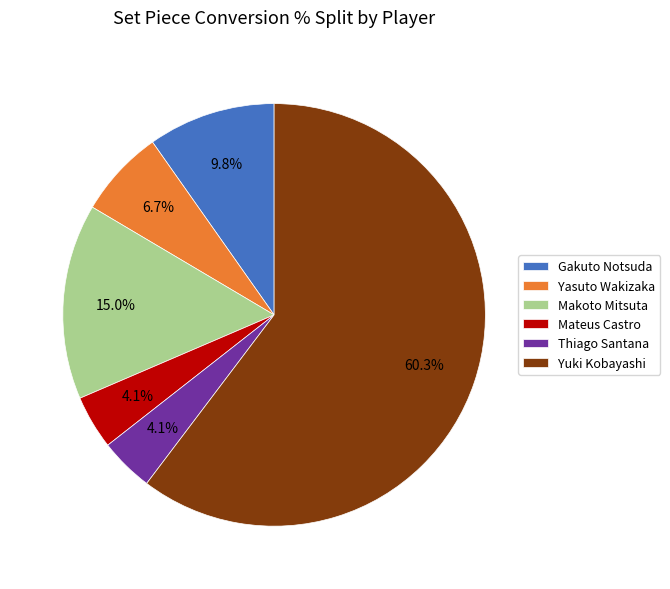

Which category has the biggest portion of the pie?

Yuki Kobayashi